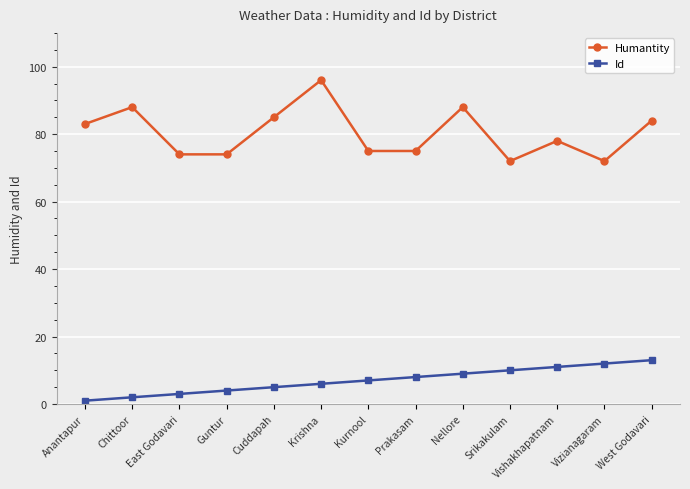

True or false: Humantity and Id cross at least once.

False